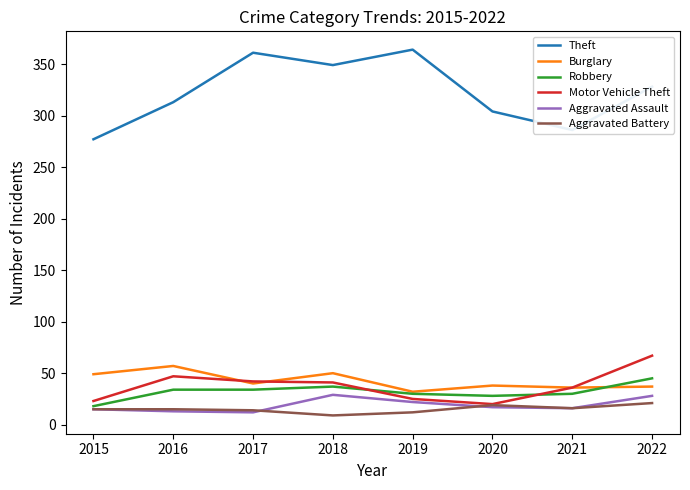

Does the chart have visible grid lines?

No